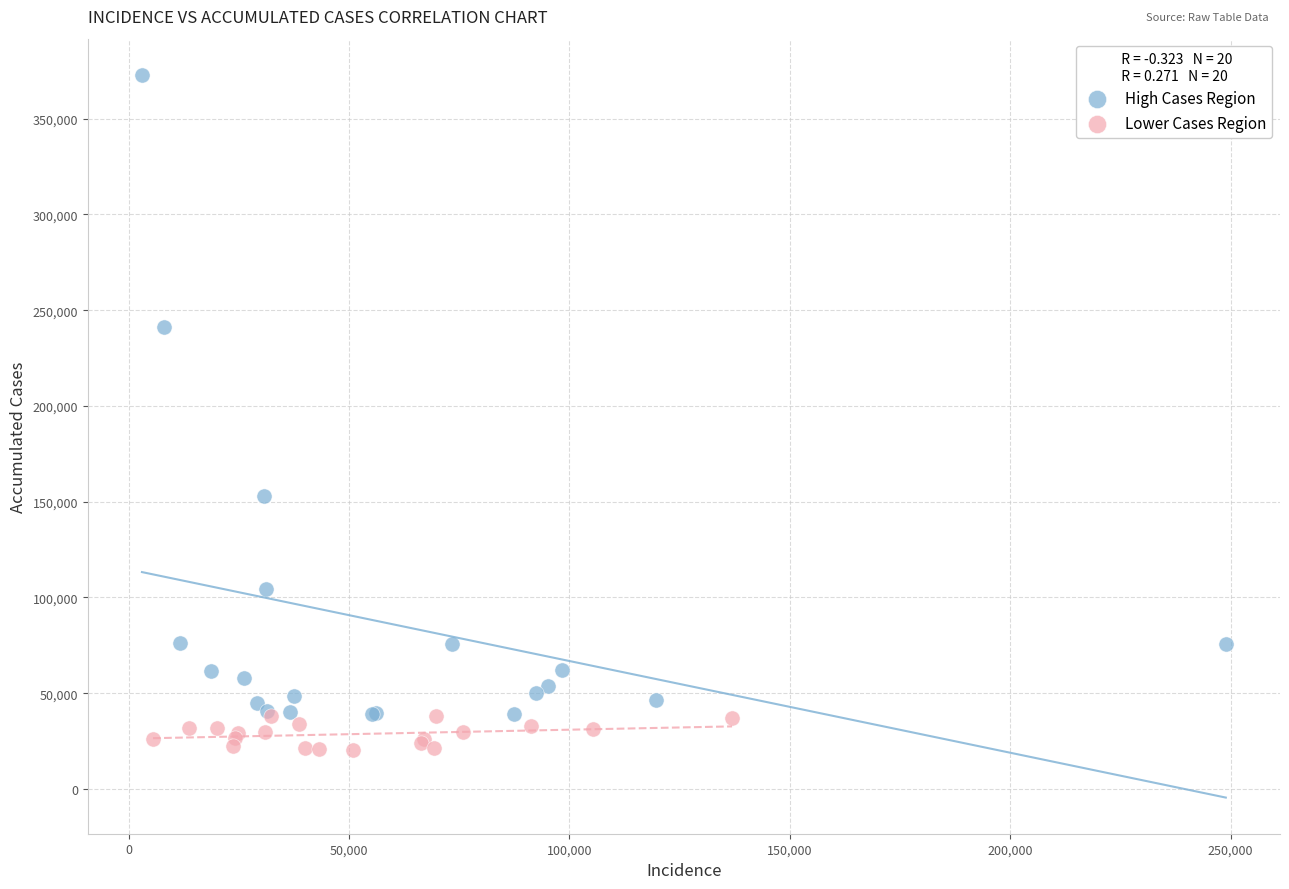

Which series has the largest Y range (max minus min)?

High Cases Region